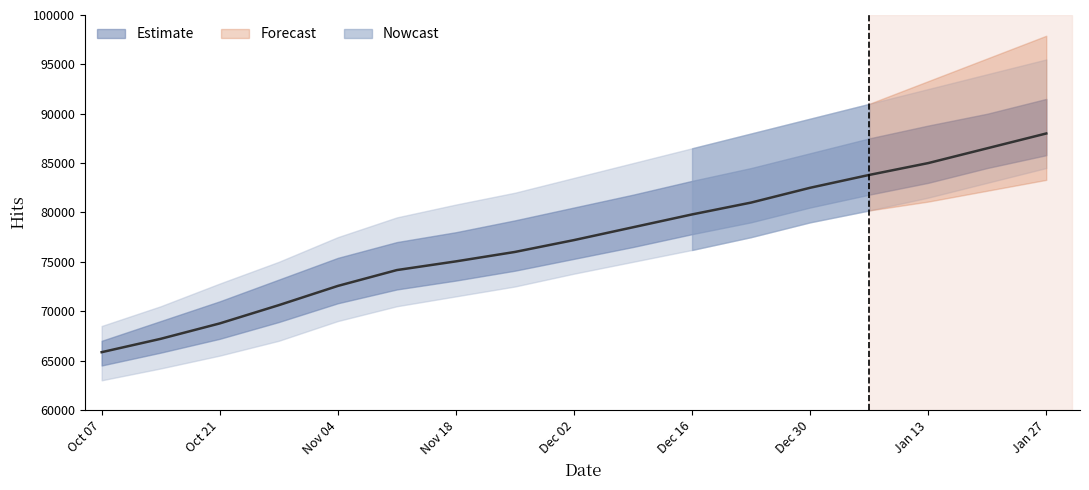

At which label does the data first exceed 77200?

2014-12-09